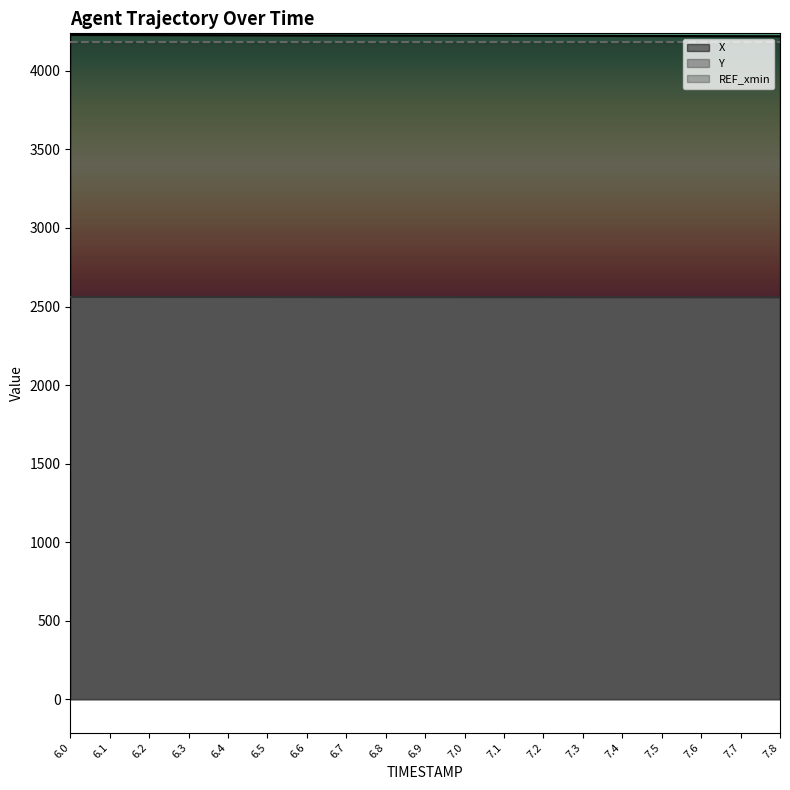

At which category is the sum across all series the highest?

6.0